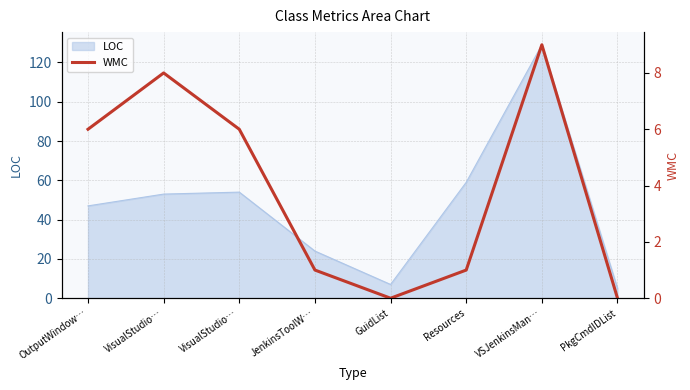

What is the greatest value displayed?

9